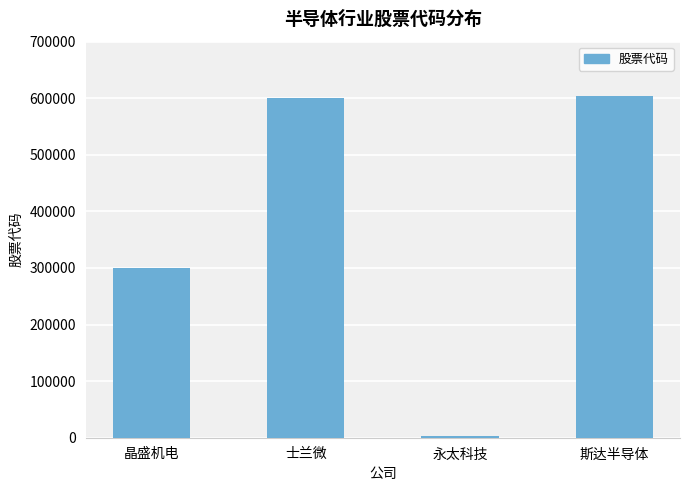

What is the smallest value displayed?

2326